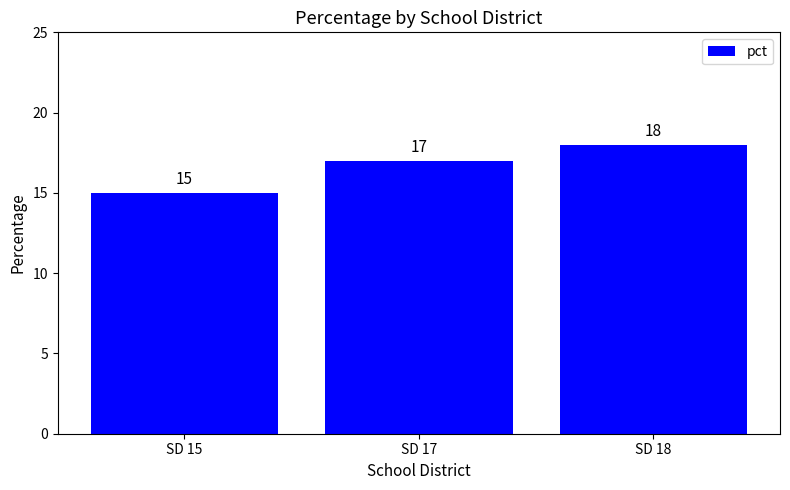

What is the change in value from SD 15 to SD 17?

+2